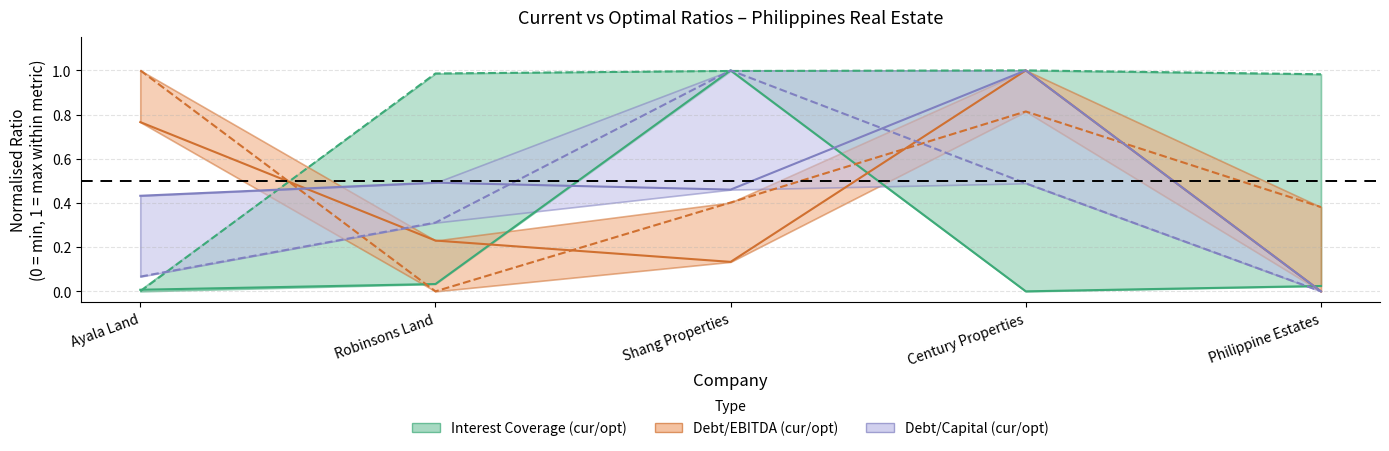

Is it true that current_interest_coverage equals 0.0 at Ayala Land?

True